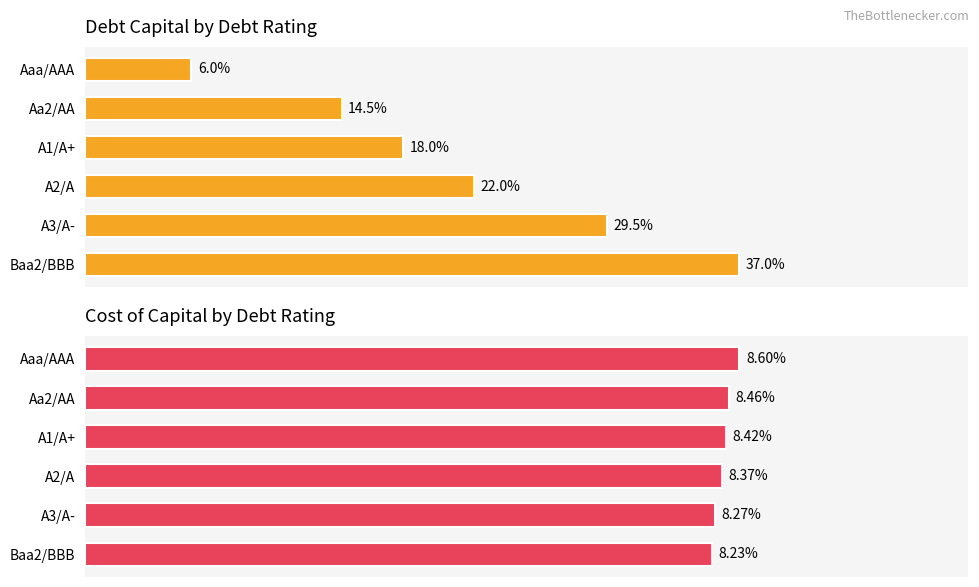

True or false: avg debt_capital has a value of 0.2 at A1/A+.

True